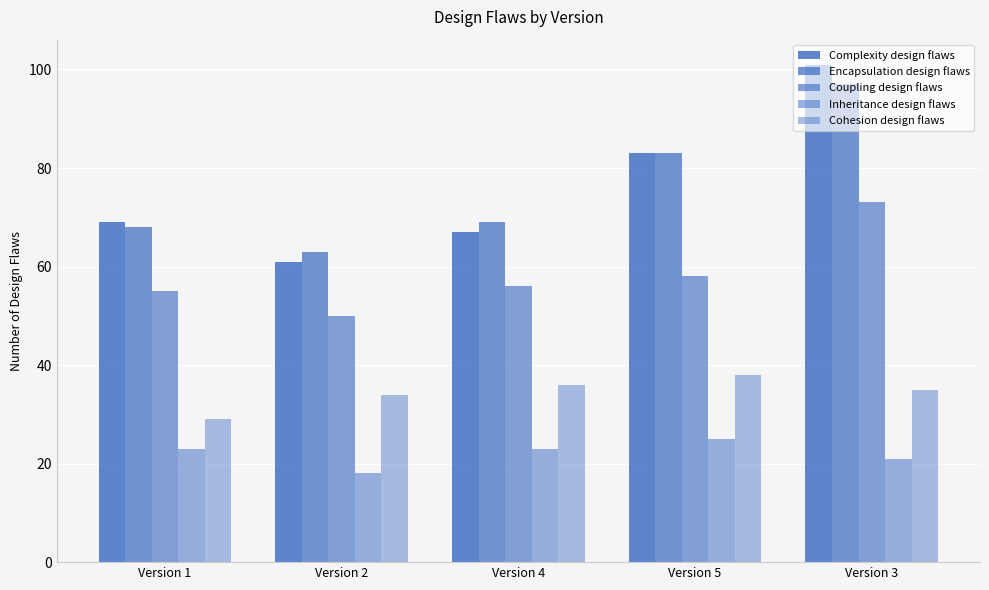

How many bars are there in each group?

5